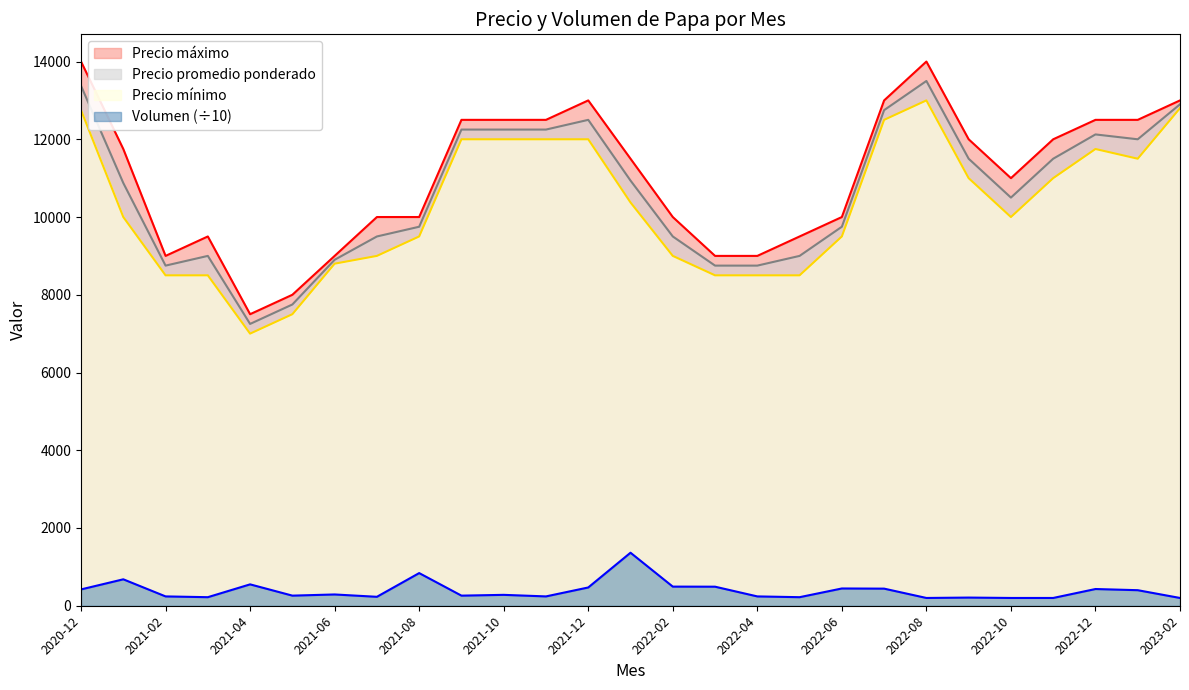

Reading right to left, what are all the values shown in this chart?

Volumen: 2023-02=200	2023-01=400	2022-12=430	2022-11=200	2022-10=200	2022-09=210	2022-08=200	2022-07=440	2022-06=444	2022-05=220	2022-04=240	2022-03=490	2022-02=492	2022-01=1364	2021-12=470	2021-11=240	2021-10=280	2021-09=260	2021-08=840	2021-07=230	2021-06=290	2021-05=260	2021-04=550	2021-03=220	2021-02=240	2021-01=680	2020-12=420
Precio promedio ponderado: 2023-02=12900	2023-01=12000	2022-12=12125	2022-11=11500	2022-10=10500	2022-09=11500	2022-08=13500	2022-07=12750	2022-06=9750	2022-05=9000	2022-04=8750	2022-03=8750	2022-02=9500	2022-01=10938	2021-12=12500	2021-11=12250	2021-10=12250	2021-09=12250	2021-08=9750	2021-07=9500	2021-06=8900	2021-05=7750	2021-04=7250	2021-03=9000	2021-02=8750	2021-01=10875	2020-12=13375
Precio minimo: 2023-02=12800	2023-01=11500	2022-12=11750	2022-11=11000	2022-10=10000	2022-09=11000	2022-08=13000	2022-07=12500	2022-06=9500	2022-05=8500	2022-04=8500	2022-03=8500	2022-02=9000	2022-01=10375	2021-12=12000	2021-11=12000	2021-10=12000	2021-09=12000	2021-08=9500	2021-07=9000	2021-06=8800	2021-05=7500	2021-04=7000	2021-03=8500	2021-02=8500	2021-01=10000	2020-12=12750
Precio maximo: 2023-02=13000	2023-01=12500	2022-12=12500	2022-11=12000	2022-10=11000	2022-09=12000	2022-08=14000	2022-07=13000	2022-06=10000	2022-05=9500	2022-04=9000	2022-03=9000	2022-02=10000	2022-01=11500	2021-12=13000	2021-11=12500	2021-10=12500	2021-09=12500	2021-08=10000	2021-07=10000	2021-06=9000	2021-05=8000	2021-04=7500	2021-03=9500	2021-02=9000	2021-01=11750	2020-12=14000